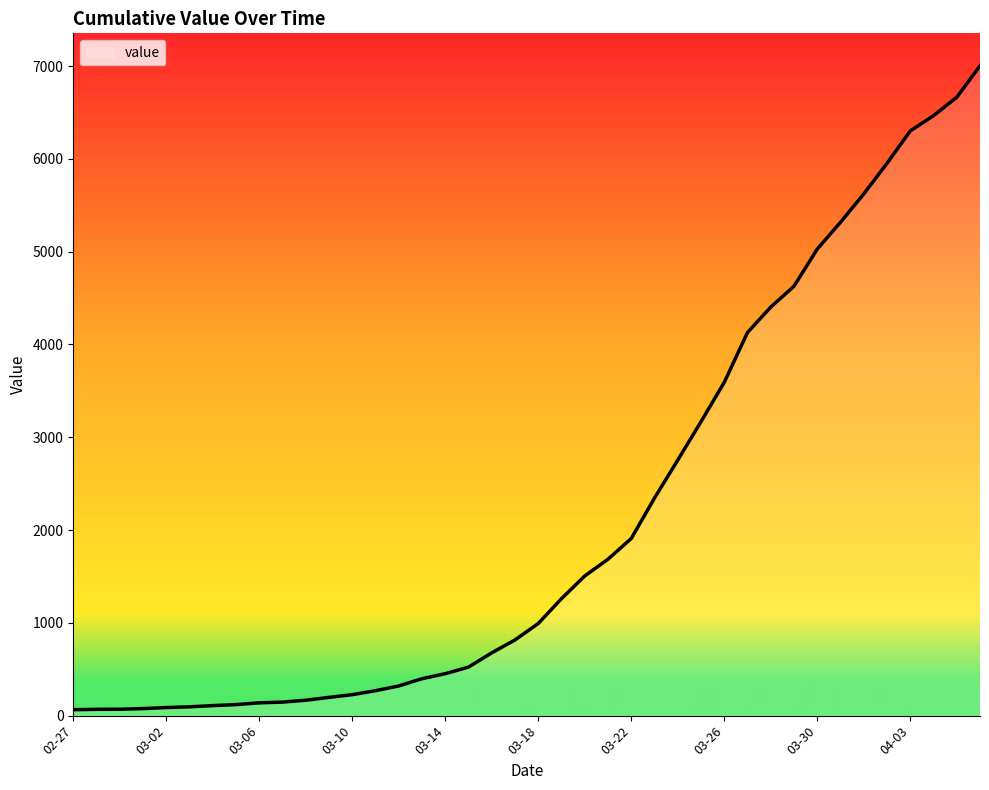

What is the maximum value shown in the chart?

7003